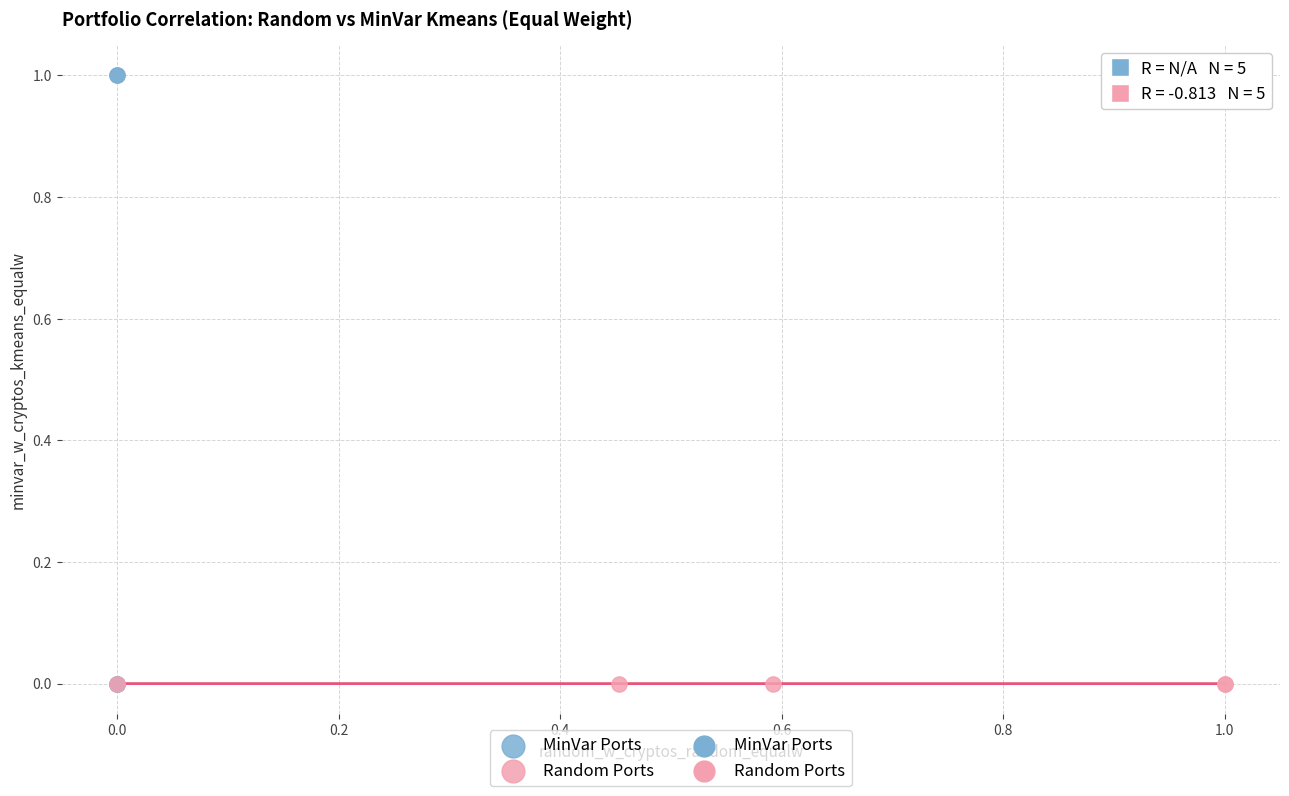

Which series has the widest spread of Y values?

MinVar Ports